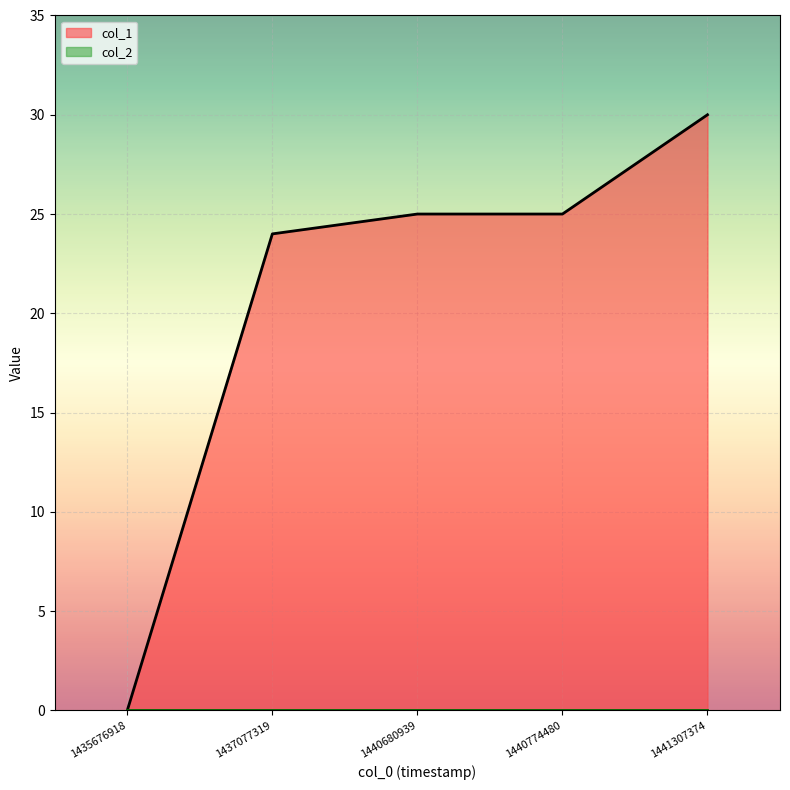

True or false: the data shows 15 at 1440680939.

False